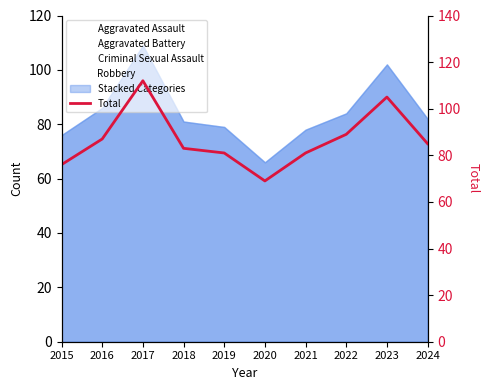

Reading right to left, list all the values displayed in this chart.

2024=85	2023=105	2022=89	2021=81	2020=69	2019=81	2018=83	2017=112	2016=87	2015=76